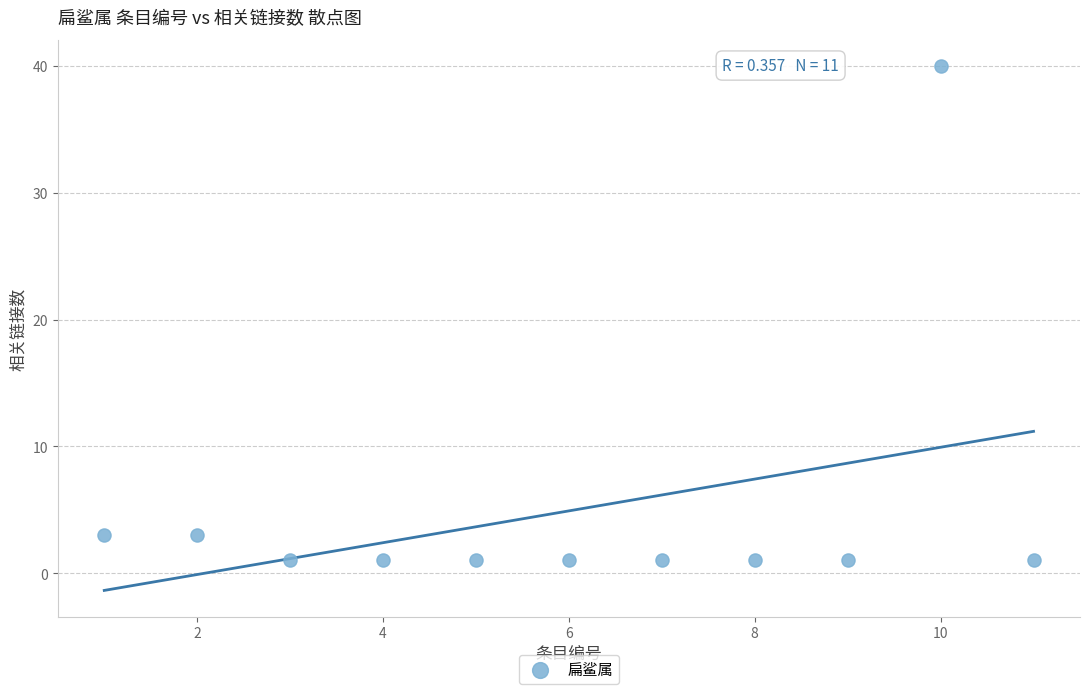

What is the average Y value?

5